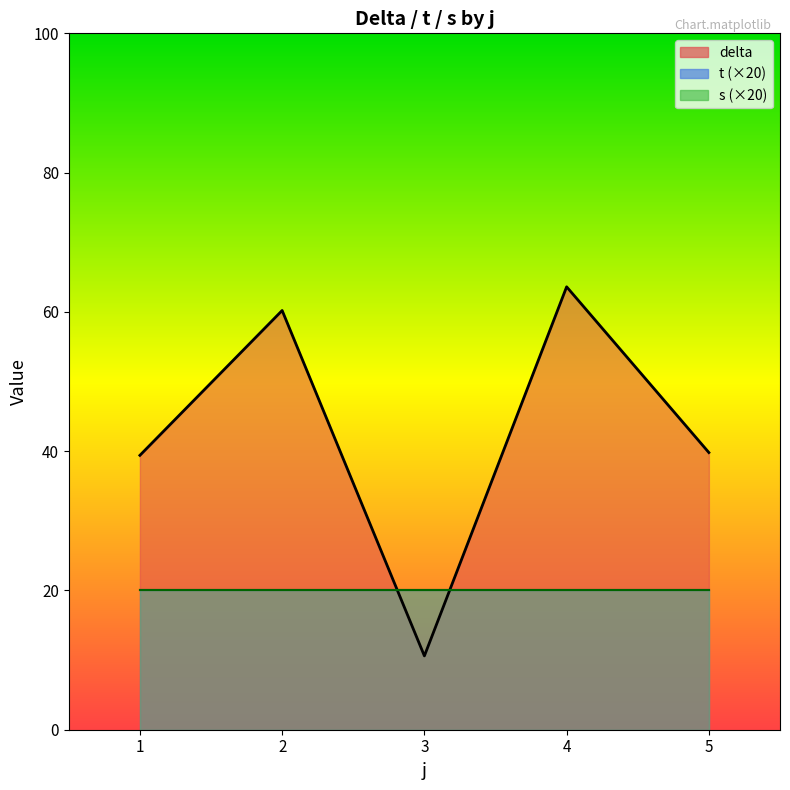

The value of s at 1 is 1.4. True or false?

False